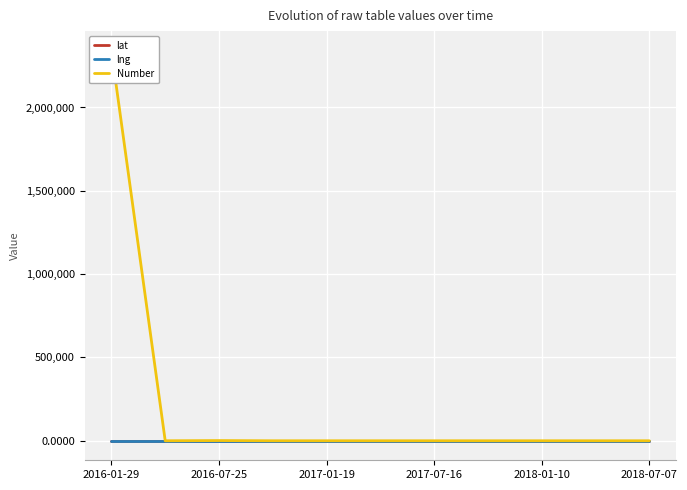

Rank the series at 2016-07-25 from lowest to highest value.

lng, lat, Number